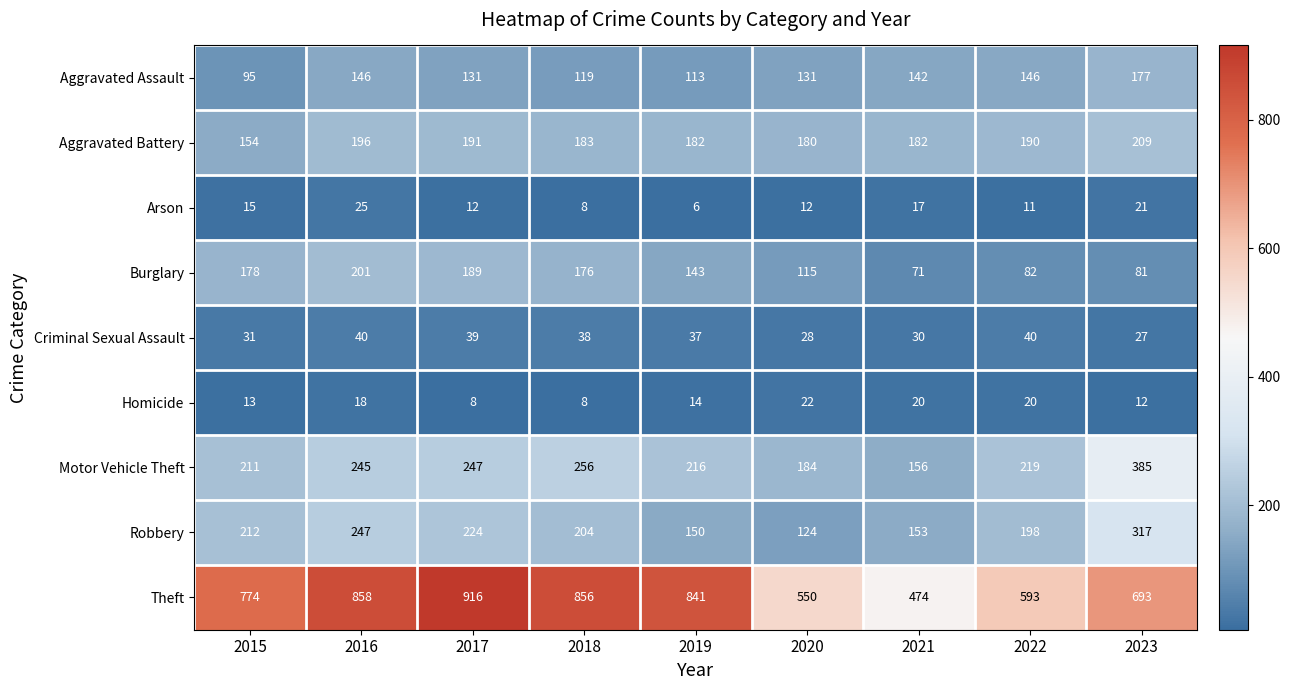

What is the total value across all series at 2019?

1702